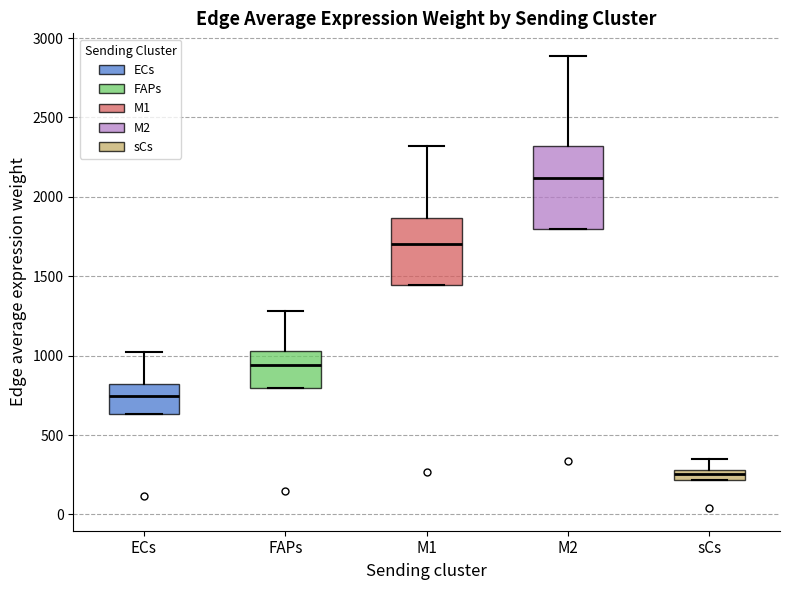

Where does the upper whisker of the box for M2 end on the y-axis? The values are not printed on the chart, so give them approximately, as read against the axis.

2900